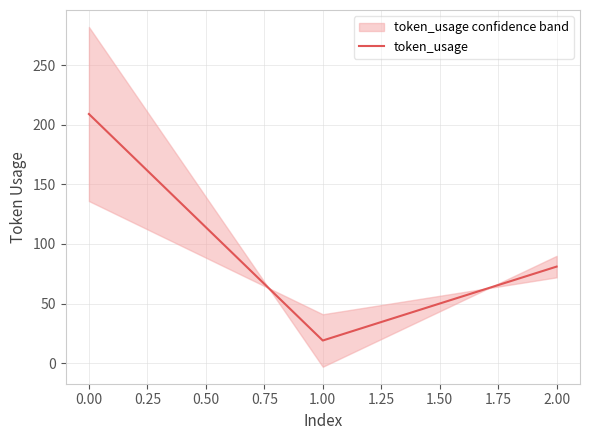

Reading left to right, what are all the values shown in this chart?

209	19	81